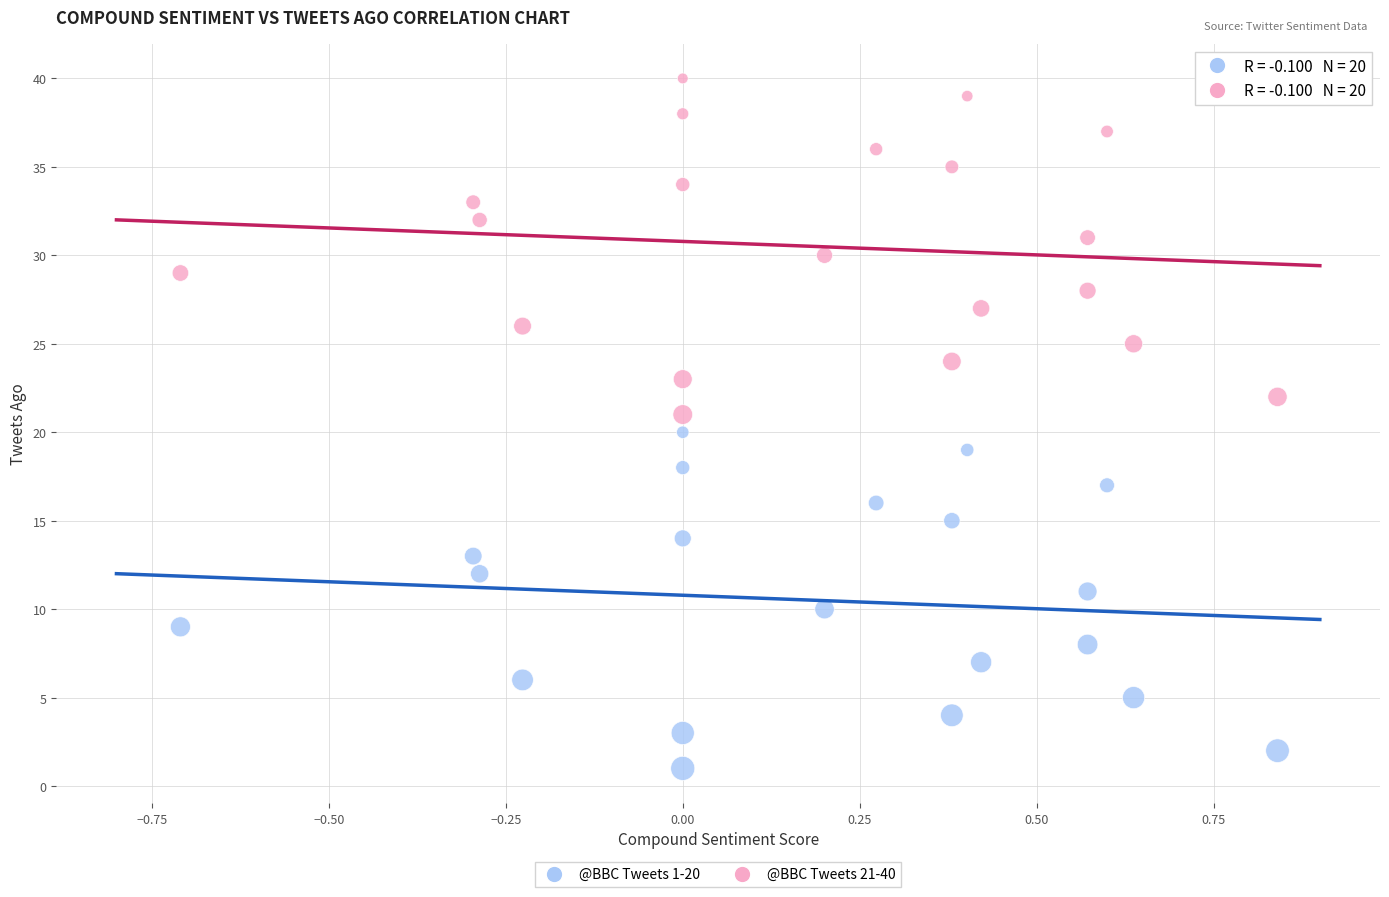

Which series reaches the maximum Y coordinate?

@BBC Tweets 21-40